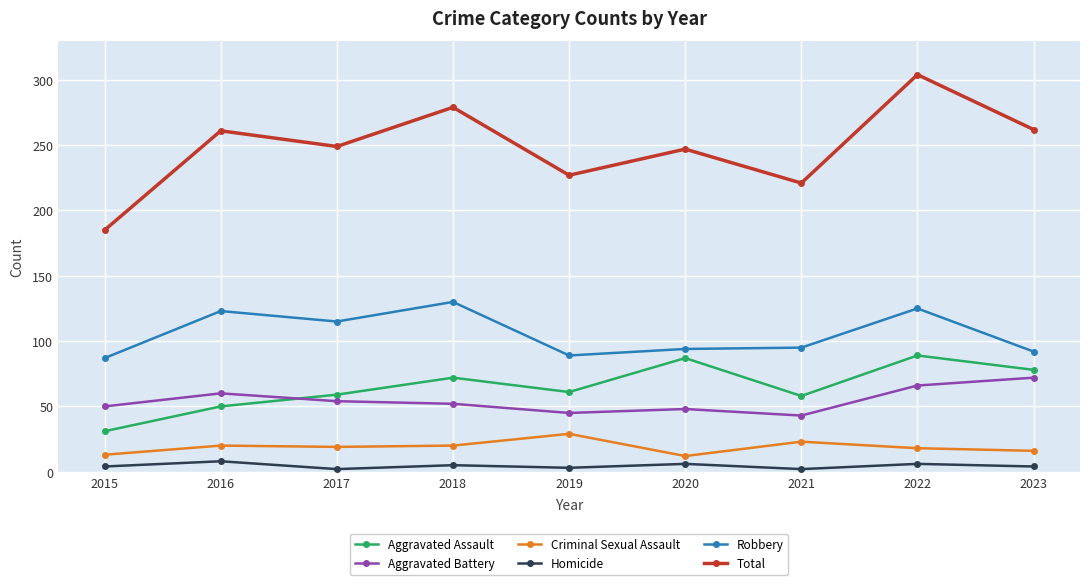

True or false: Criminal Sexual Assault has a value of 31 at 2022.

False